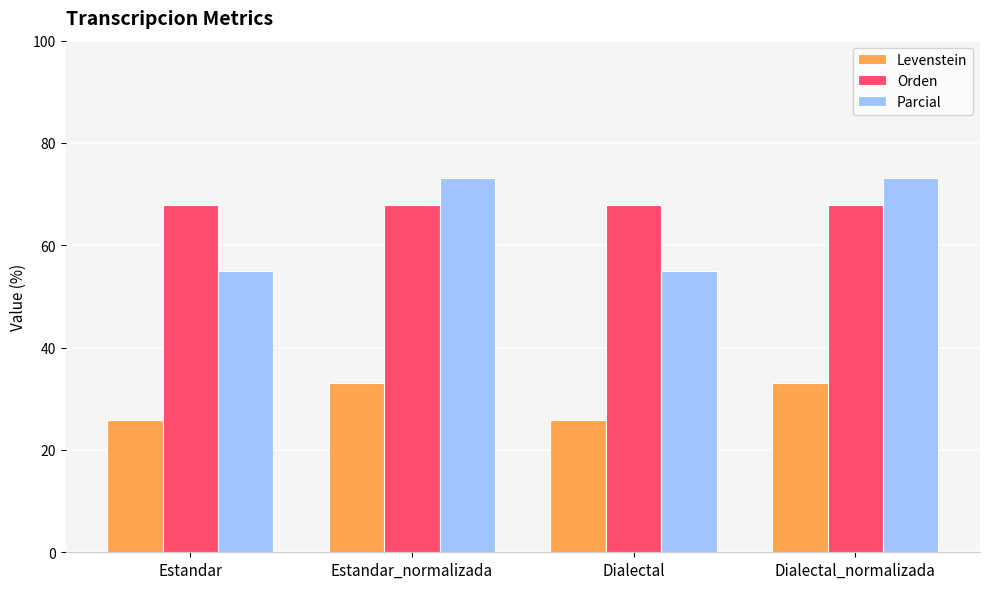

What is the label of the 2nd bar from the right?

Dialectal